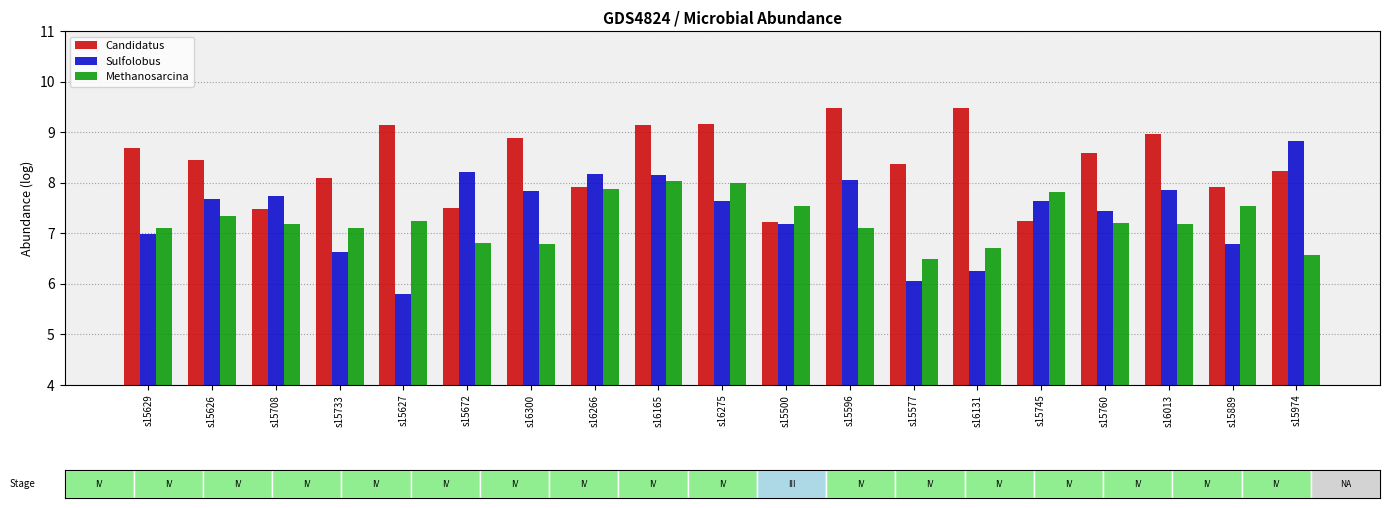

List the series in order of their peak value, highest first.

Candidatus, Sulfolobus, Methanosarcina